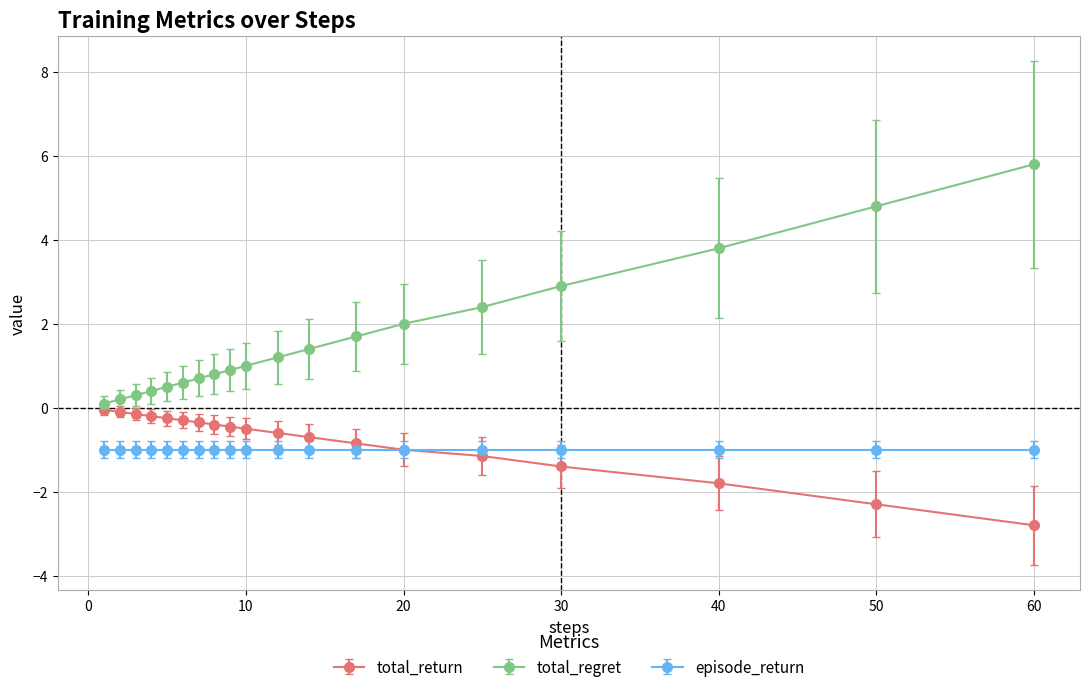

Which series has the largest total across all categories?

total_regret